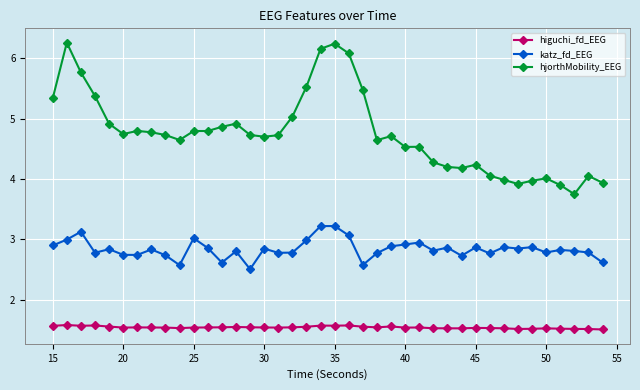

Which series has the largest range (max minus min)?

hjorthMobility_EEG